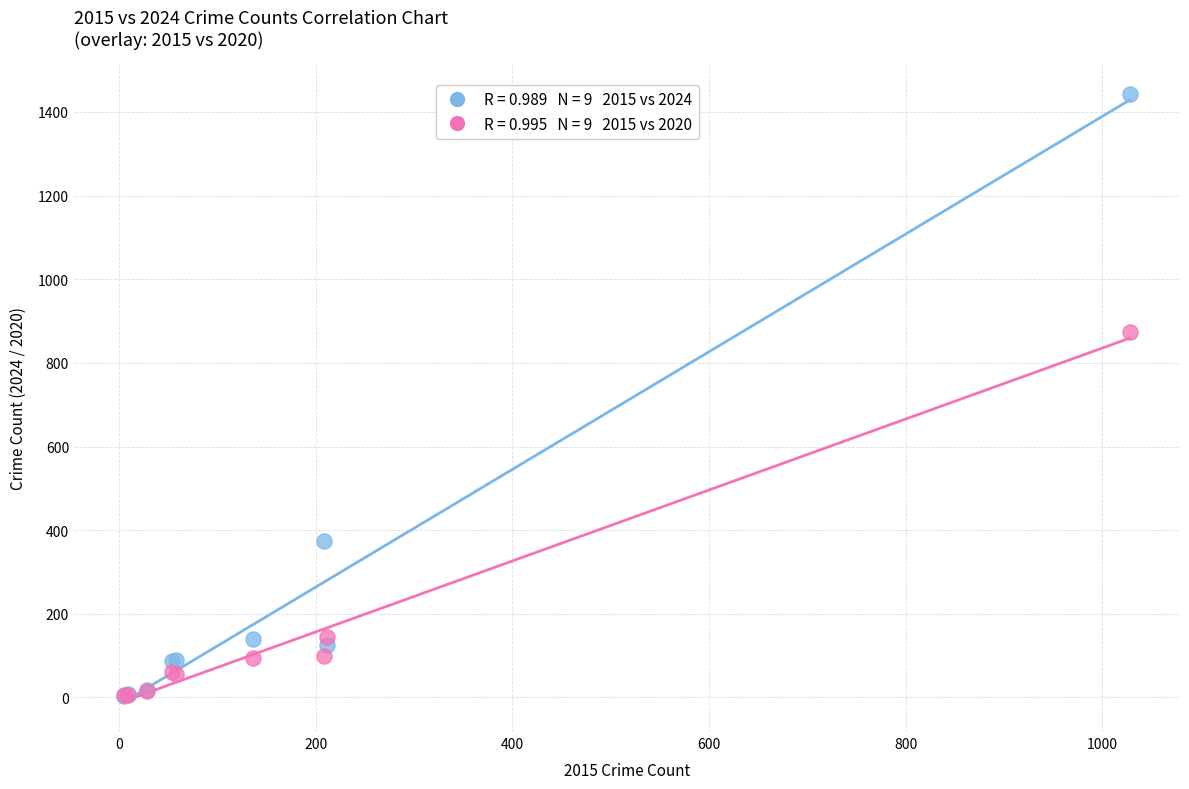

Across all series, what Y value is closest to 722?

875